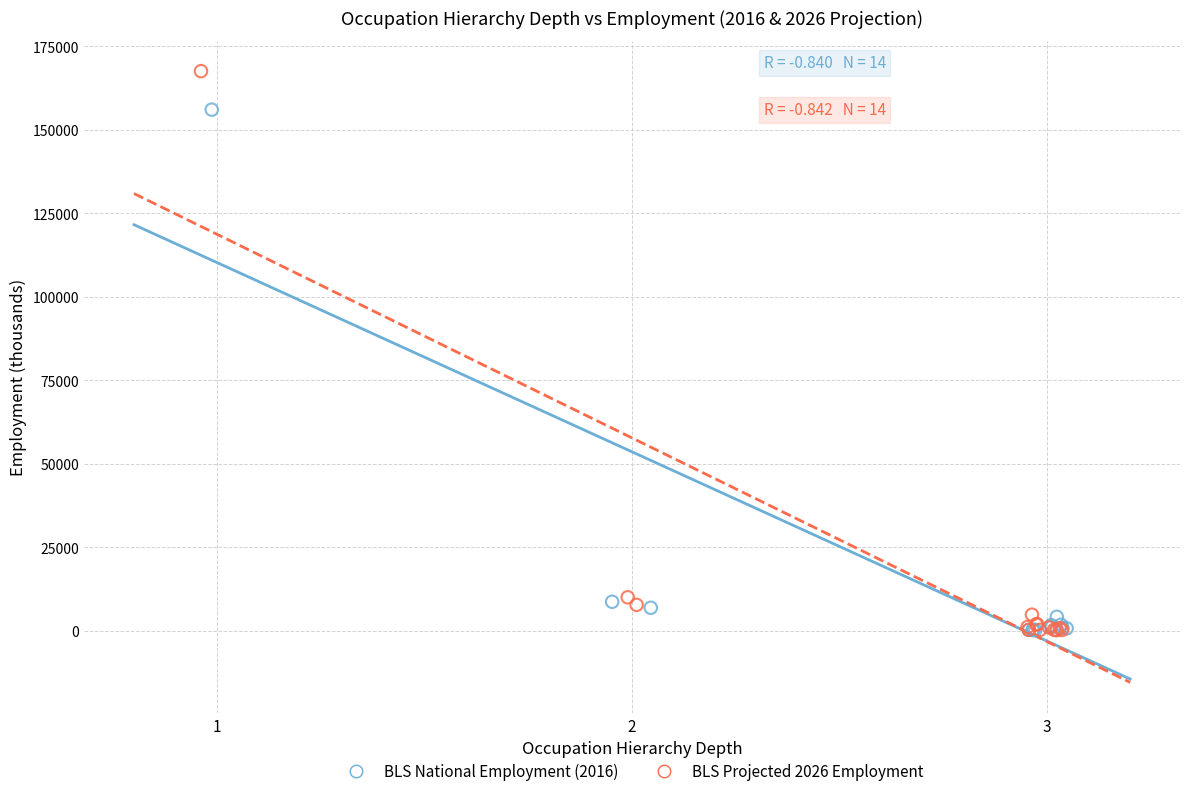

Which series reaches the maximum Y coordinate?

BLS Projected 2026 Employment